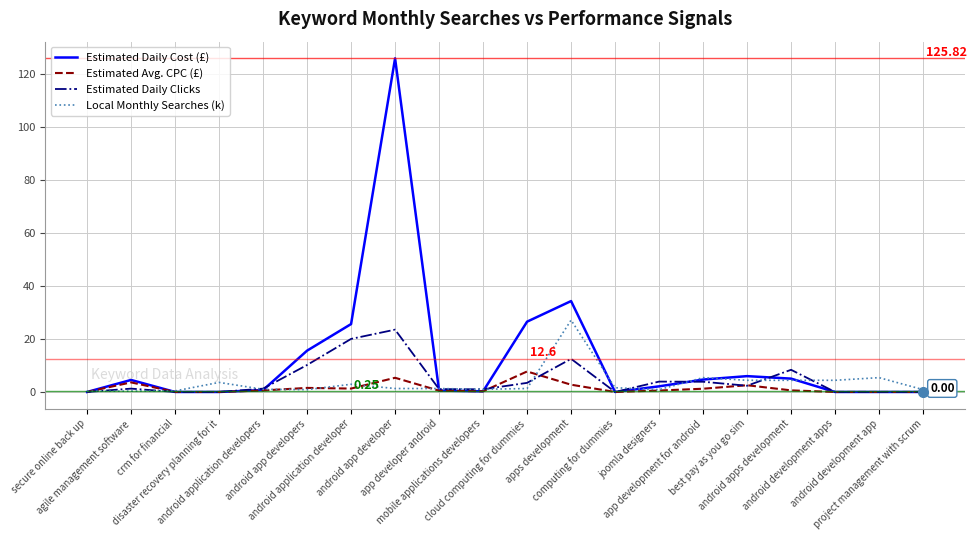

Which series has the largest total across all categories?

Estimated Daily Cost (£)